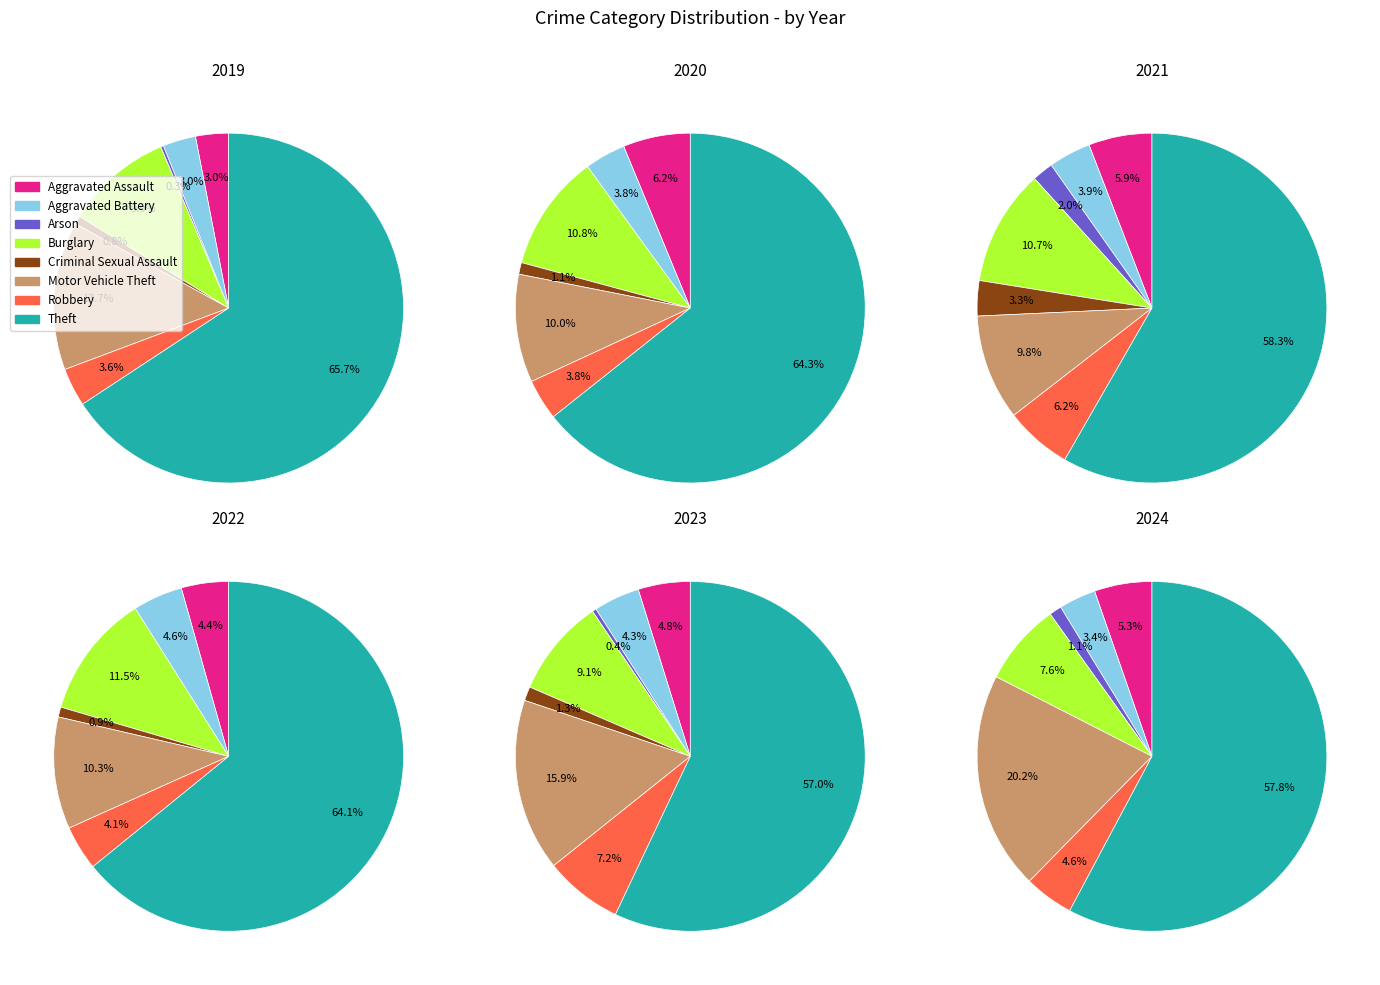

How many slices are in this pie chart?

8